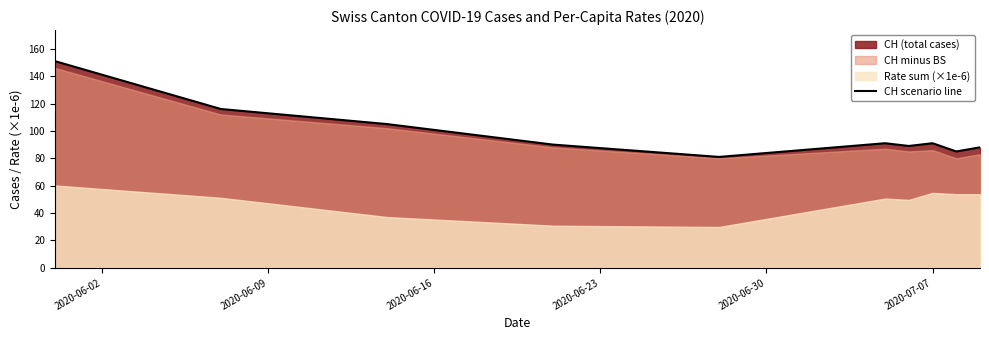

What is the minimum value for CH scenario line?

81